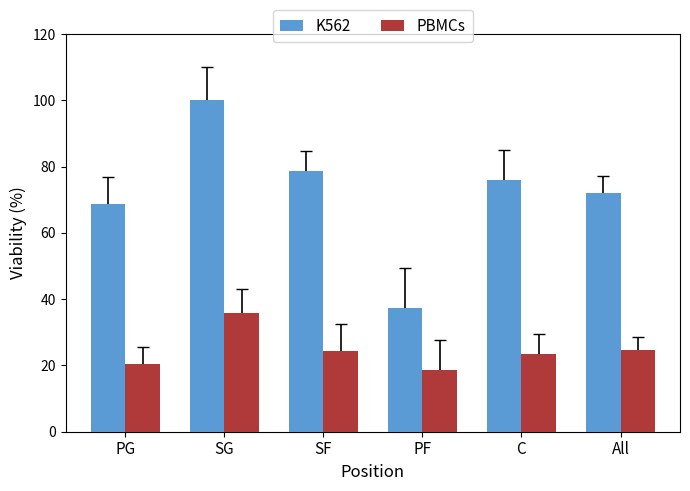

What is the difference between the maximum and minimum values in the PBMCs series?

17.4